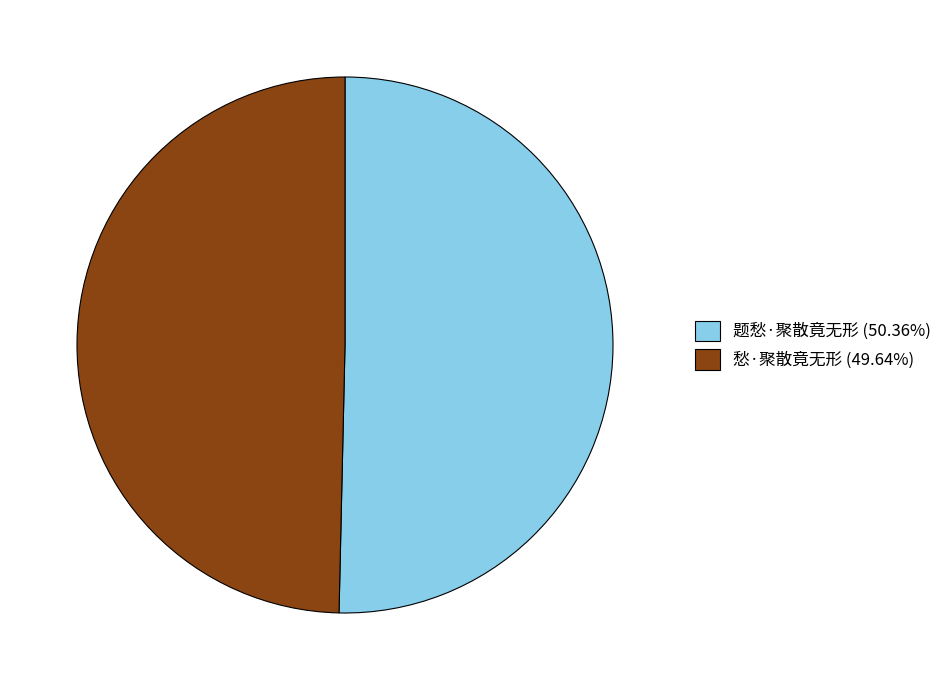

The 题愁·聚散竟无形 slice represents 42% of the pie. True or false?

False